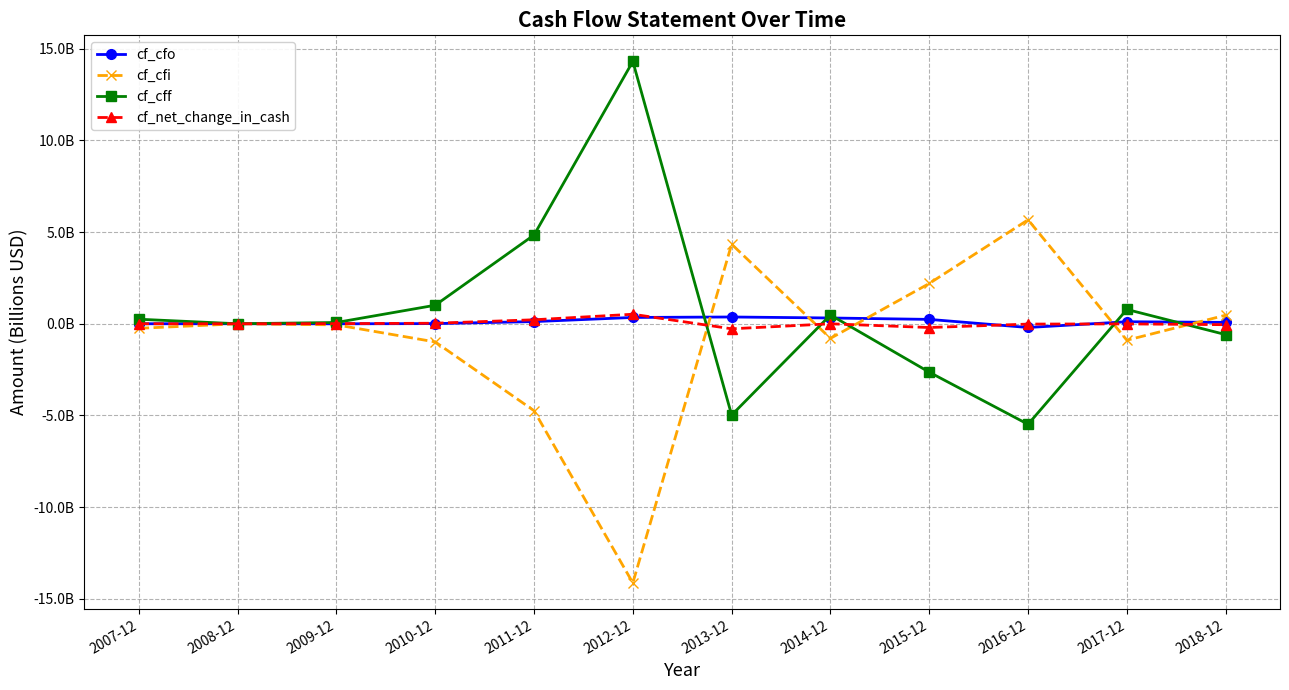

What are all the series names shown in the legend?

cf_cfo, cf_cfi, cf_cff, cf_net_change_in_cash